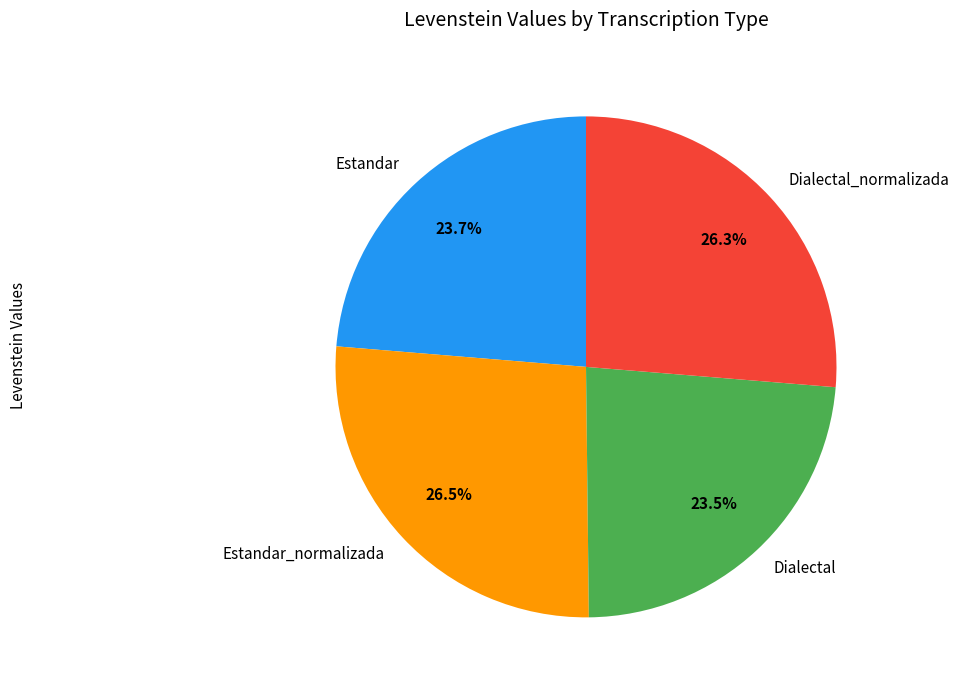

To the nearest percent, what is the difference between the Estandar_normalizada and Dialectal slice percentages?

3%